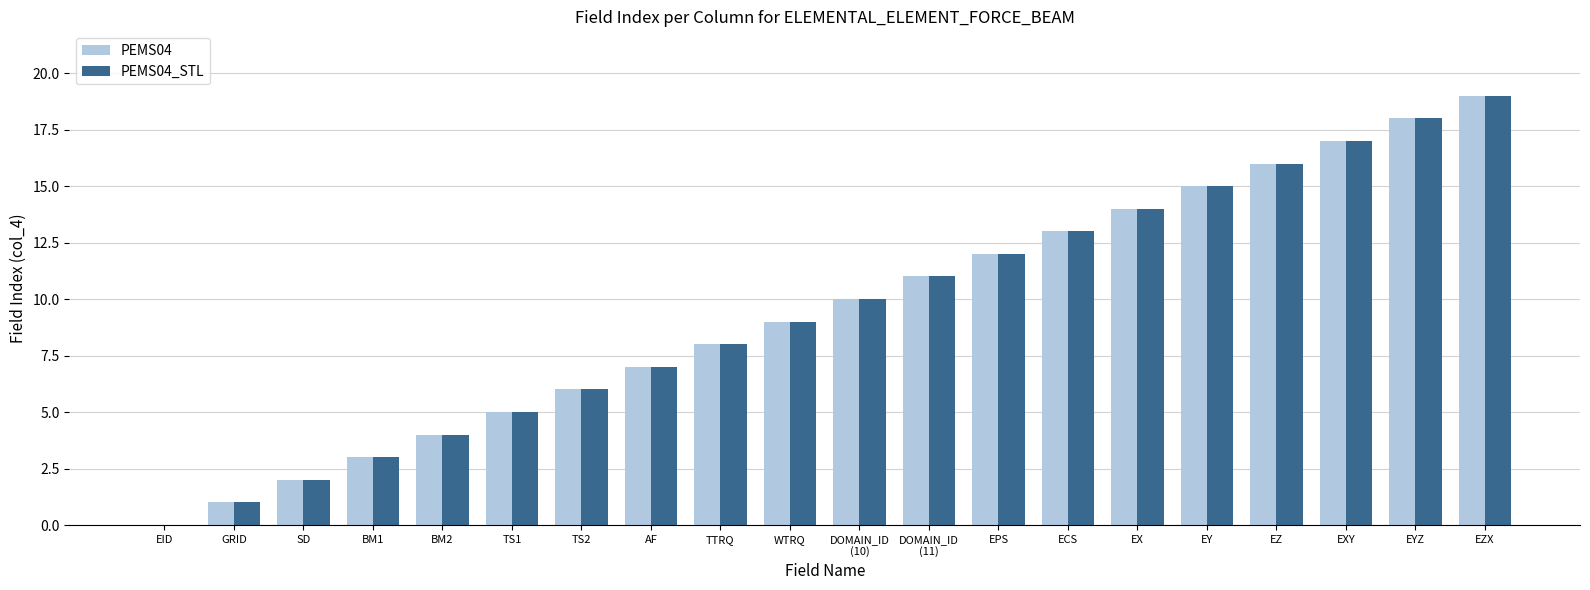

Is the value of PEMS04 at AF greater than the value of PEMS04_STL at TS1?

Yes